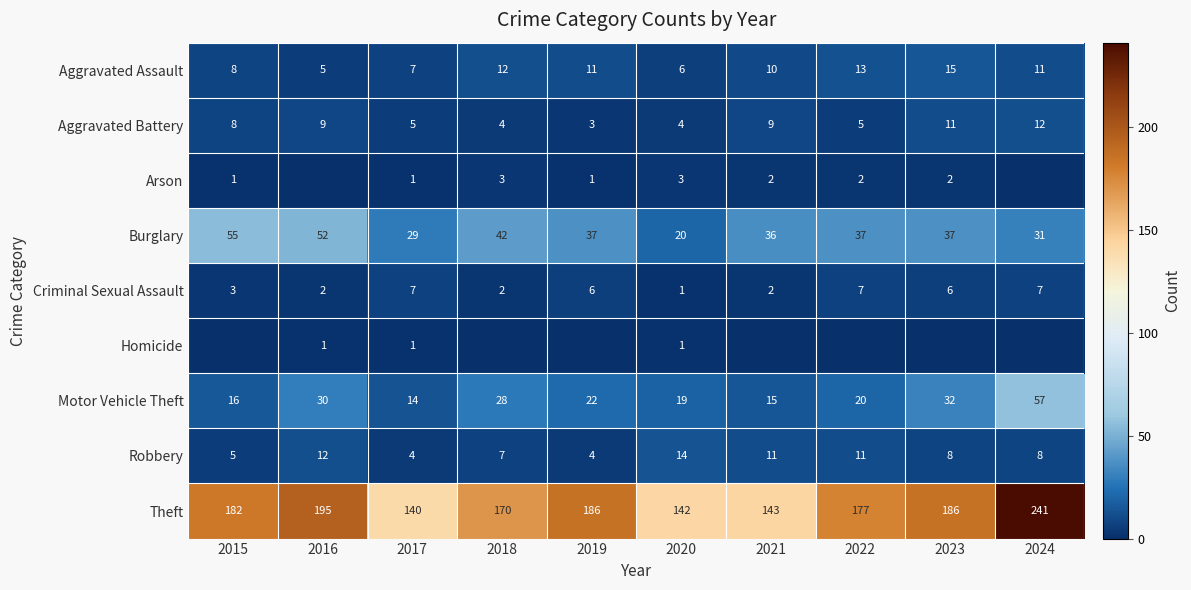

The Robbery series shows 7 at 2018. True or false?

True